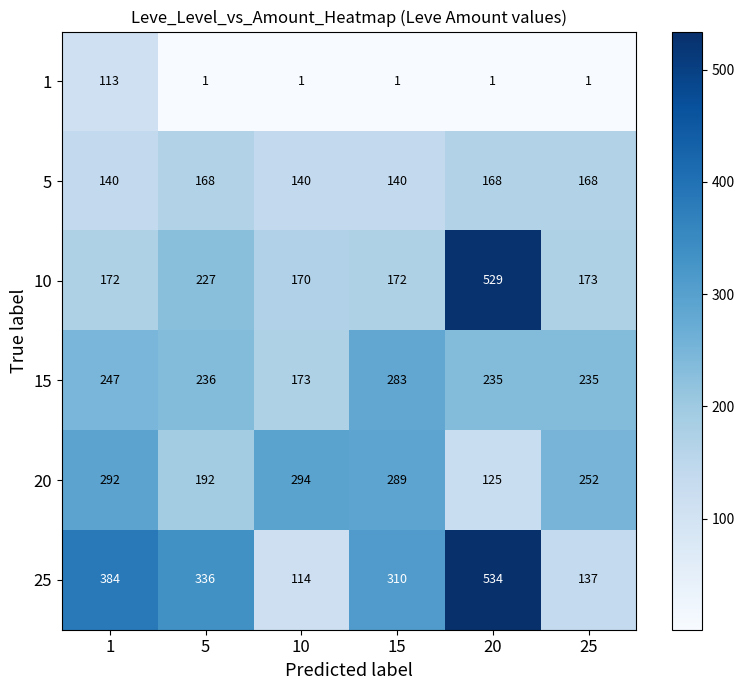

What is the minimum value shown in the chart?

1